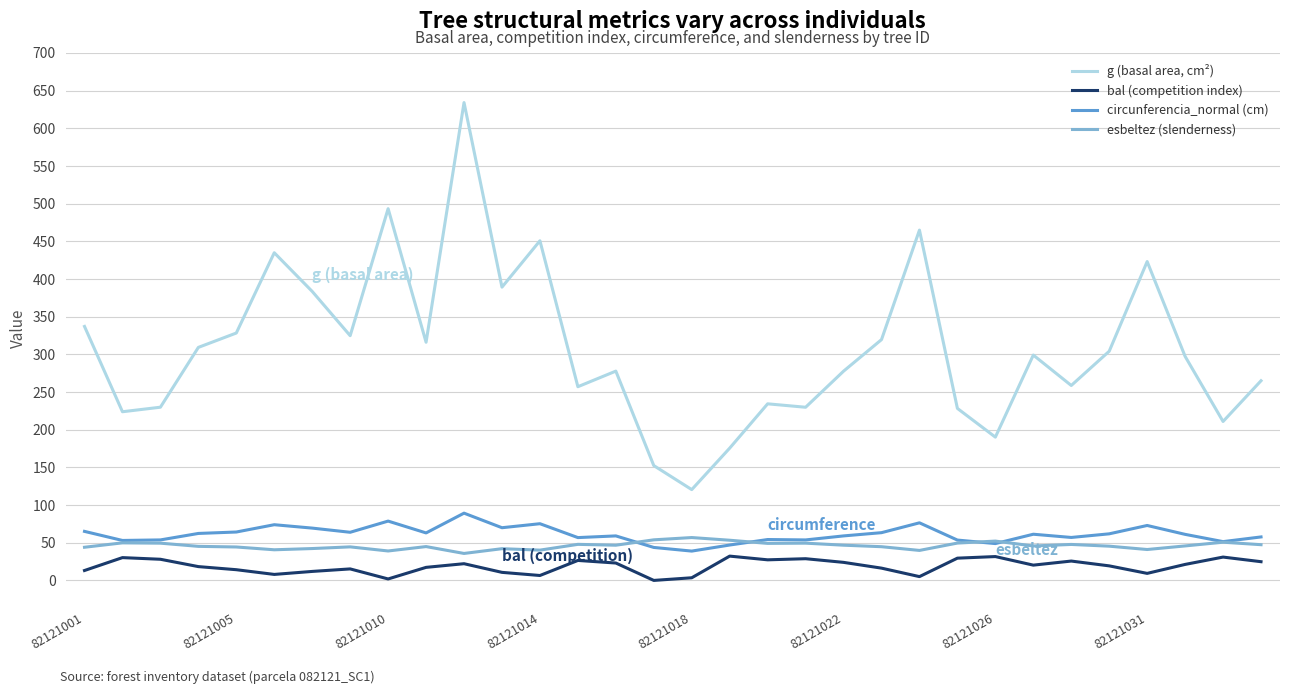

What is the maximum value for esbeltez (slenderness)?

56.9